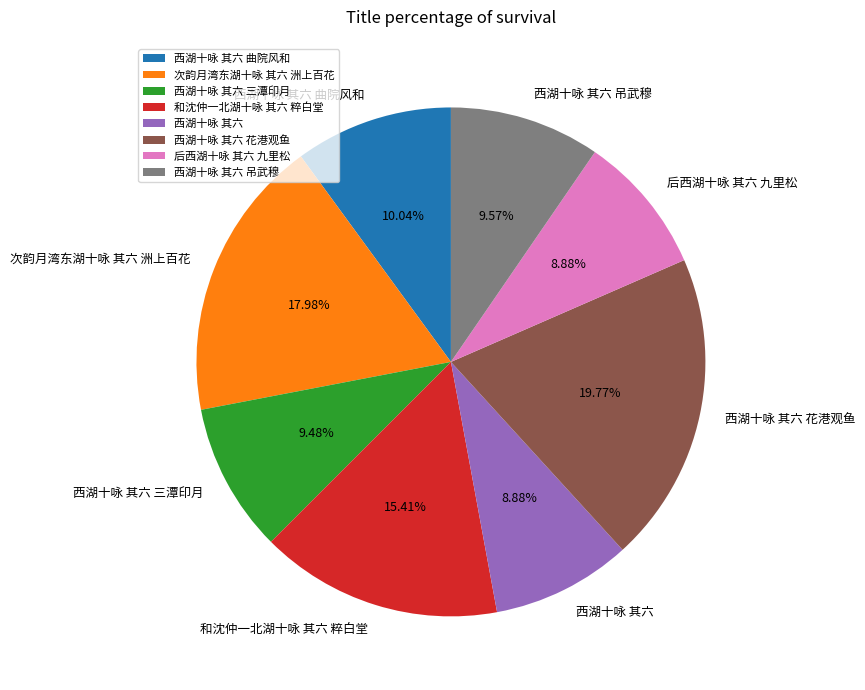

Does 西湖十咏 其六 花港观鱼 account for over 50% of the chart?

No